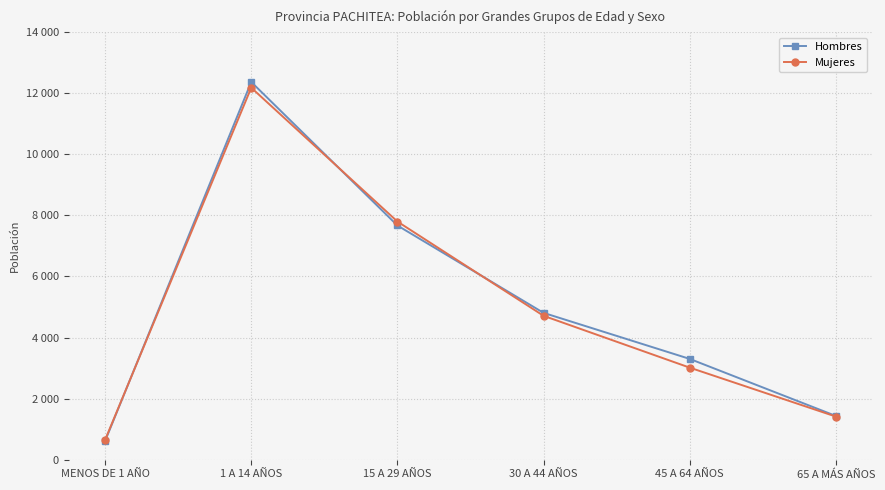

True or false: Hombres and Mujeres cross at least once.

True